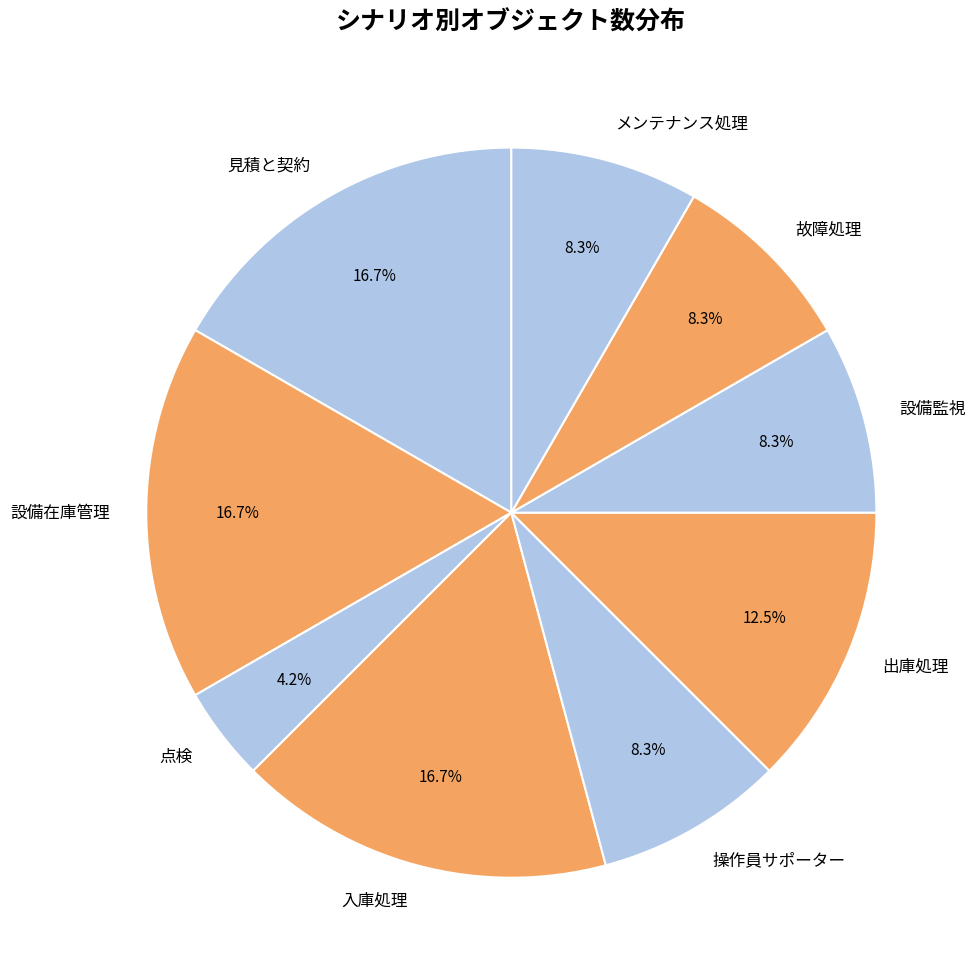

What portion of the pie excludes 設備在庫管理?

83.3%